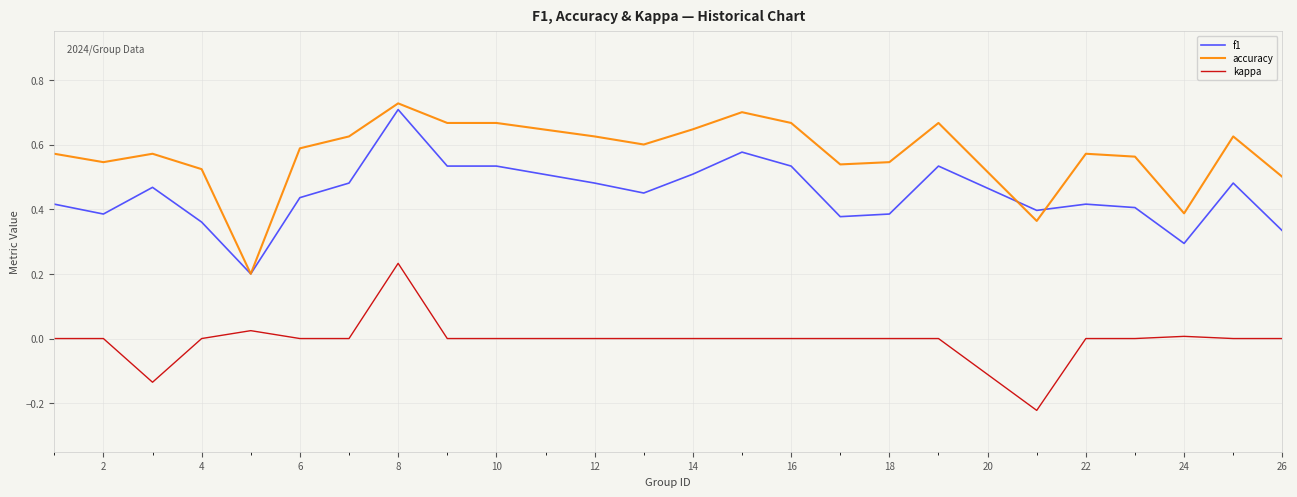

True or false: f1 and kappa intersect in this chart.

False